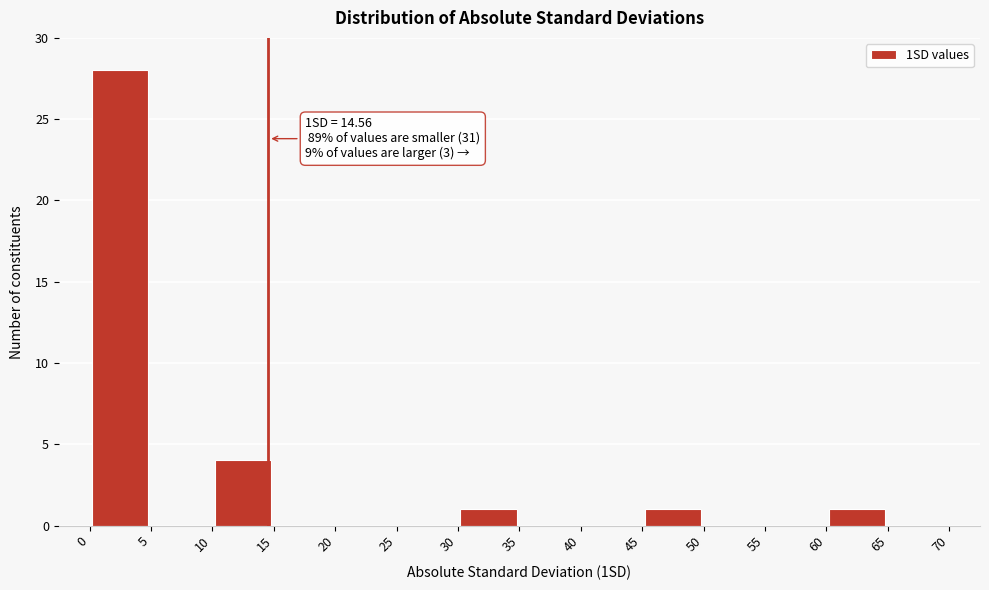

Over which range of the x-axis is the bar tallest?

0 to 5